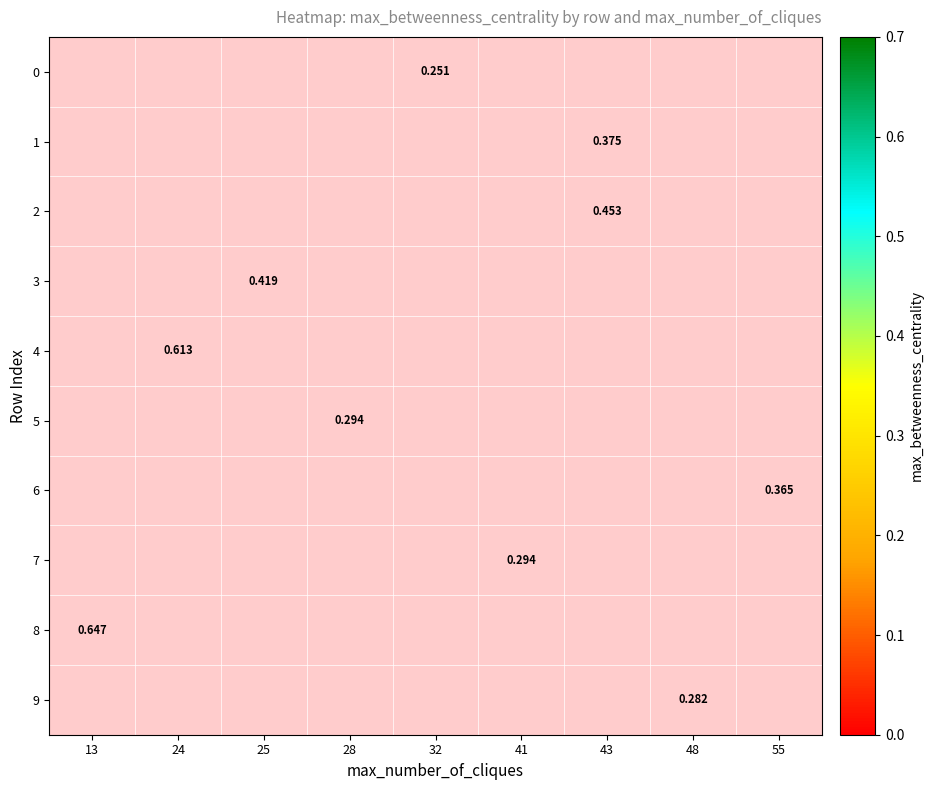

How many data points does each series have?

9